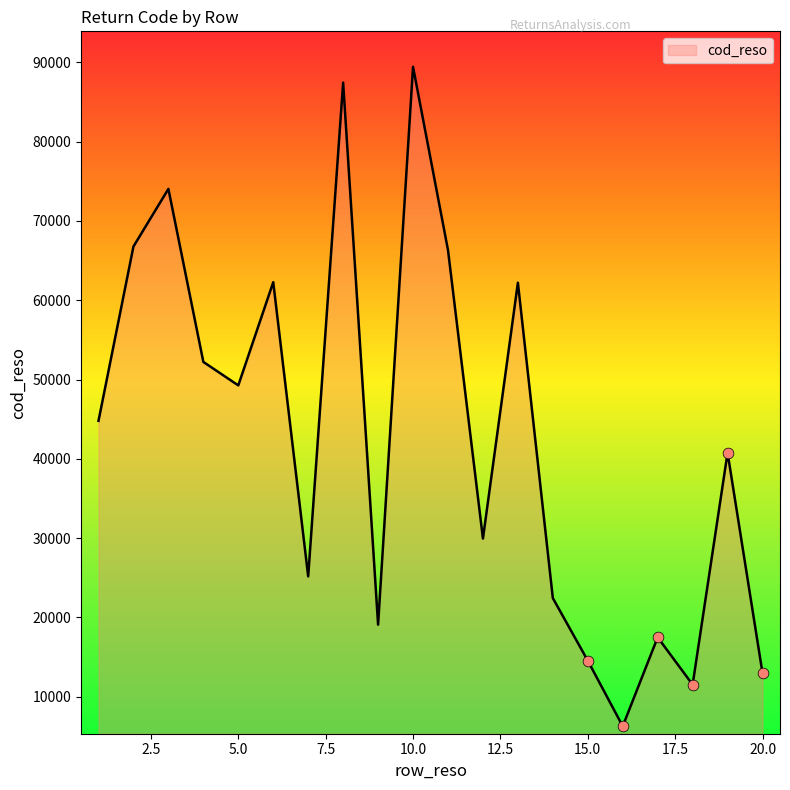

What is the minimum value shown in the chart?

6286